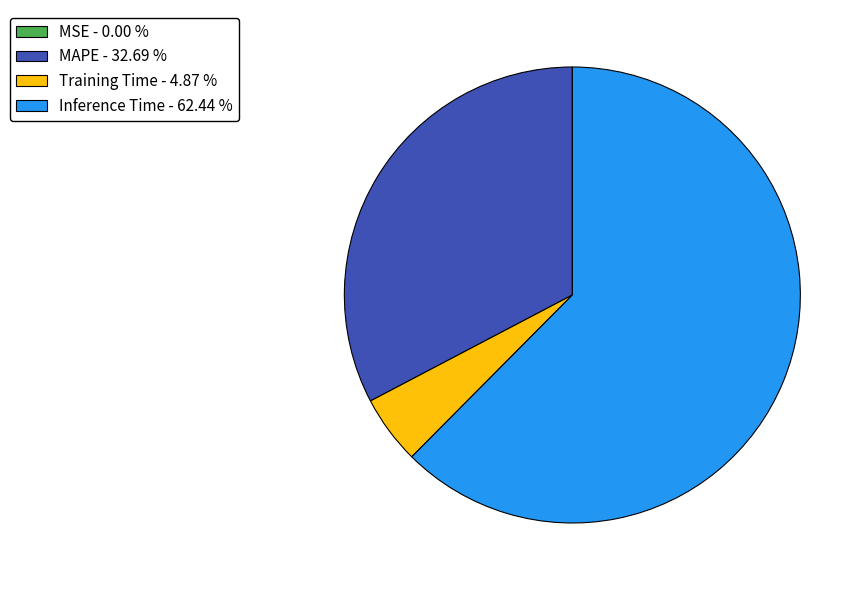

Is Training Time - 4.87 % the majority of the pie?

No